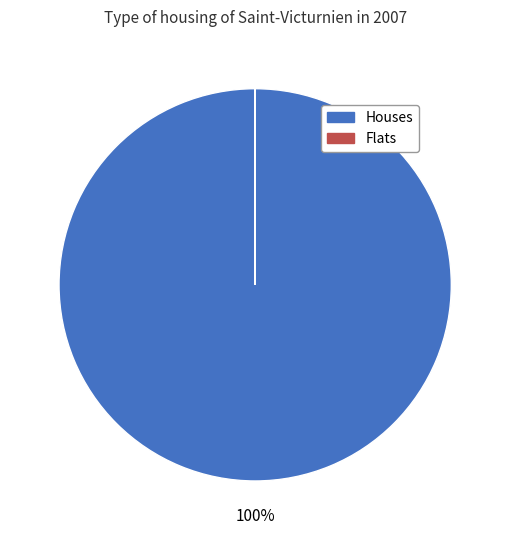

Which slice represents more than half of the pie?

Houses